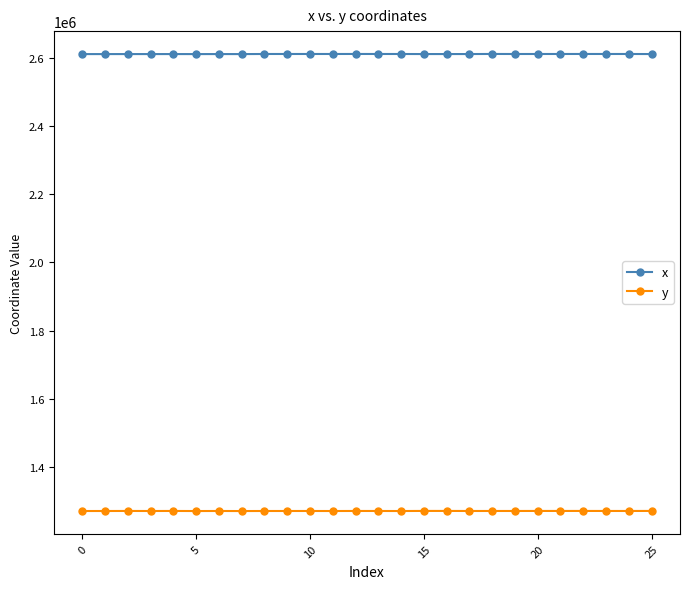

What is the average value of the x series?

2611437.2